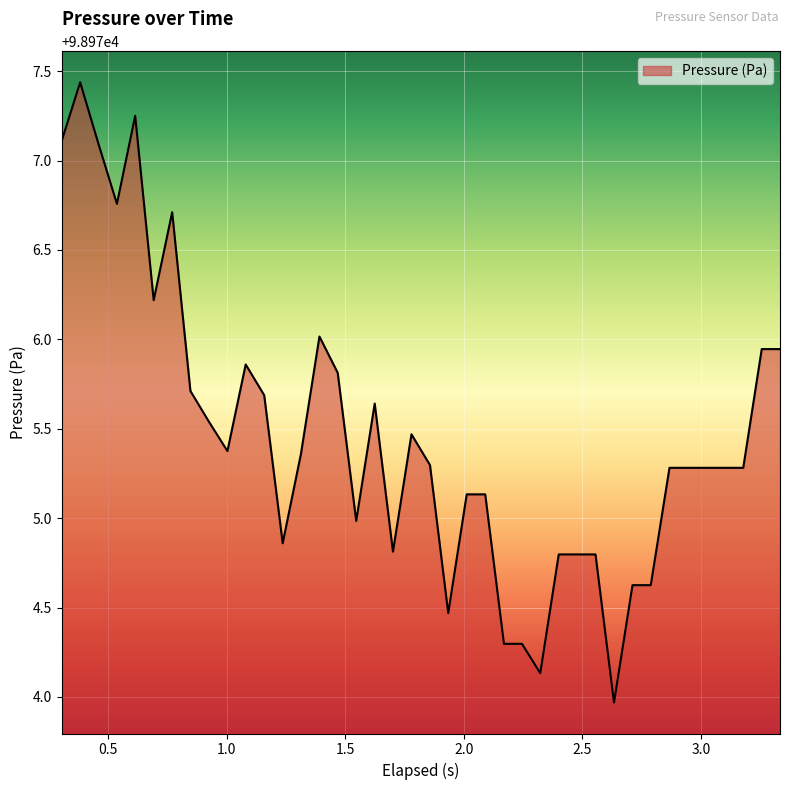

What is the difference between the maximum and minimum values?

3.5